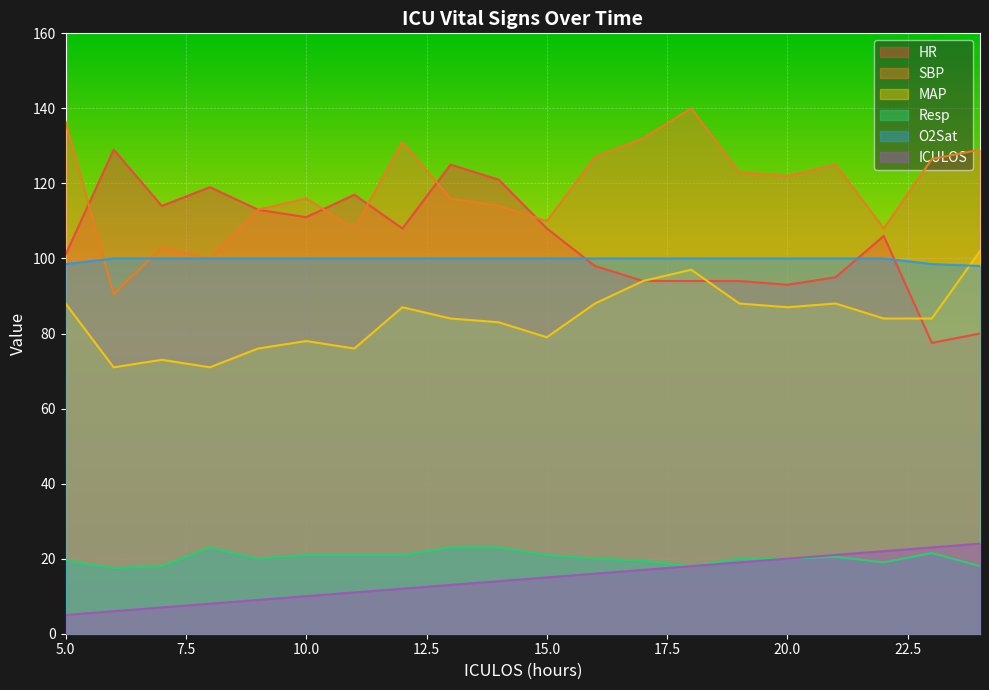

What is the difference between the highest and lowest values at 14?

107.0